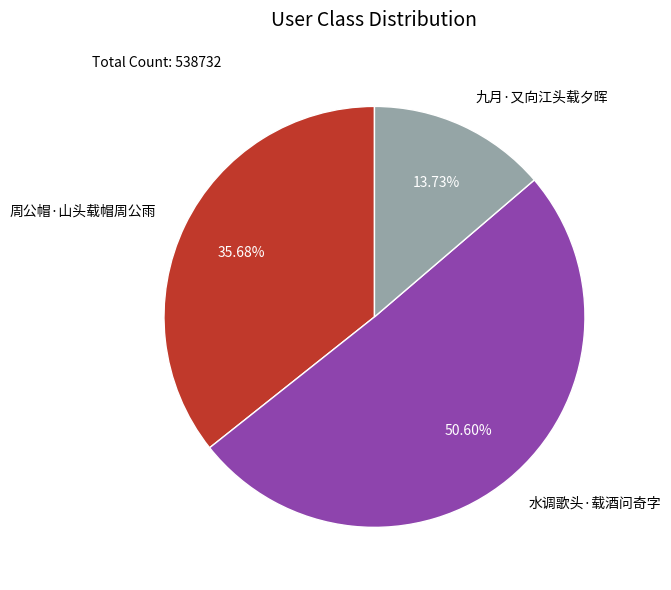

The 九月·又向江头载夕晖 slice represents 5% of the pie. True or false?

False